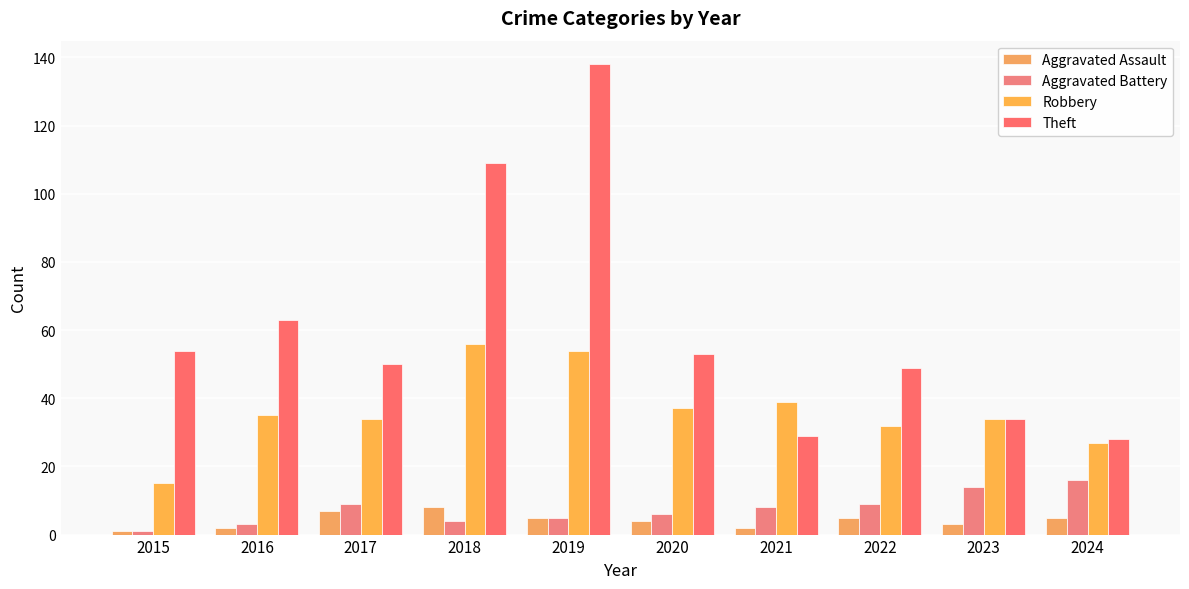

Are the bars horizontal?

No